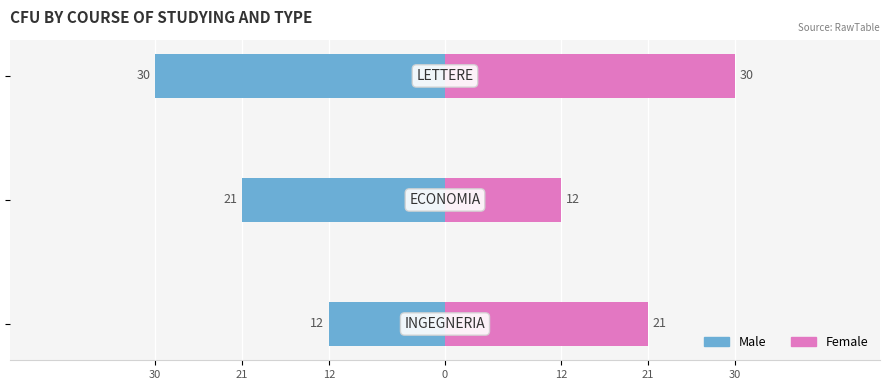

Is it true that Female equals 36 at 30?

False